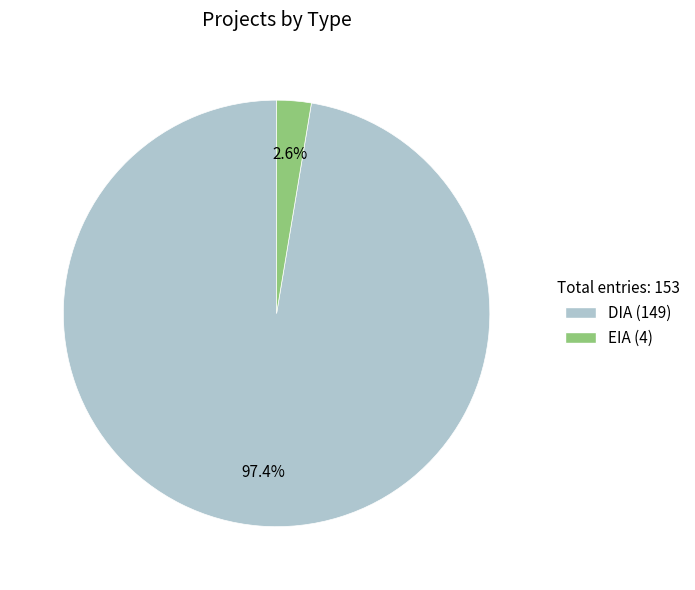

Count the number of slices in the pie.

2